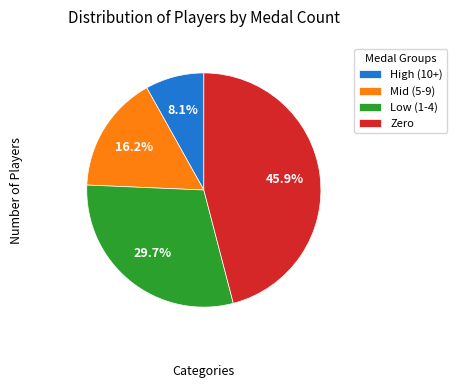

Combined, do High (10+) and Zero account for over 50%?

Yes